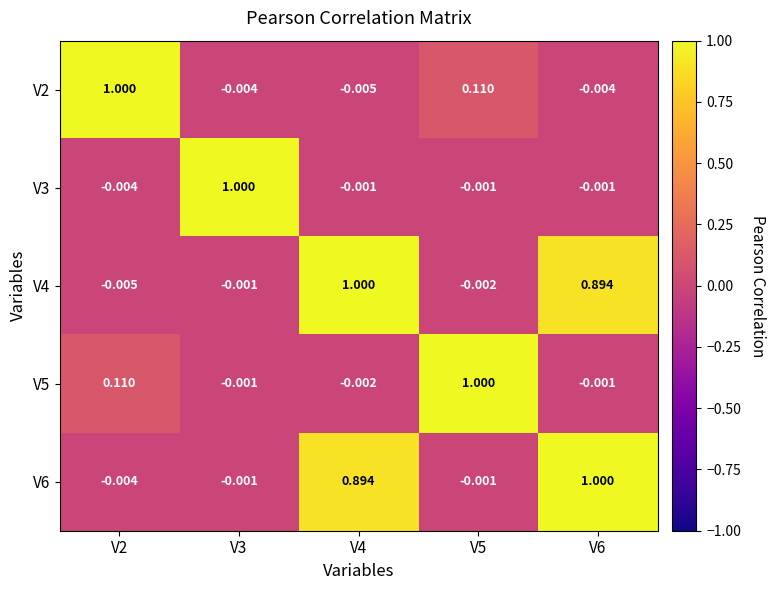

Is the value of V4 at V5 greater than the value of V5 at V5?

No